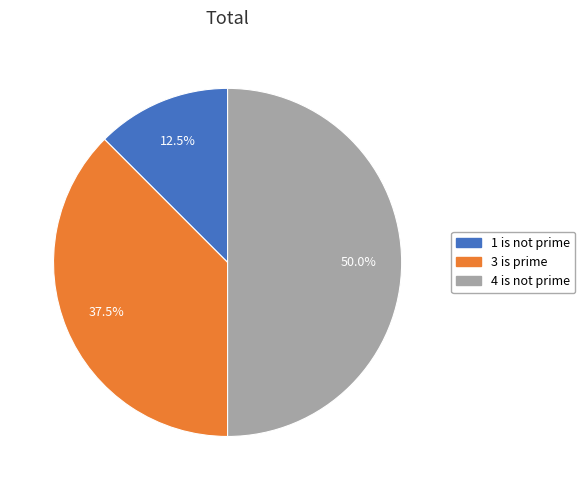

Is it true that 4 is not prime is 42% of the pie?

False